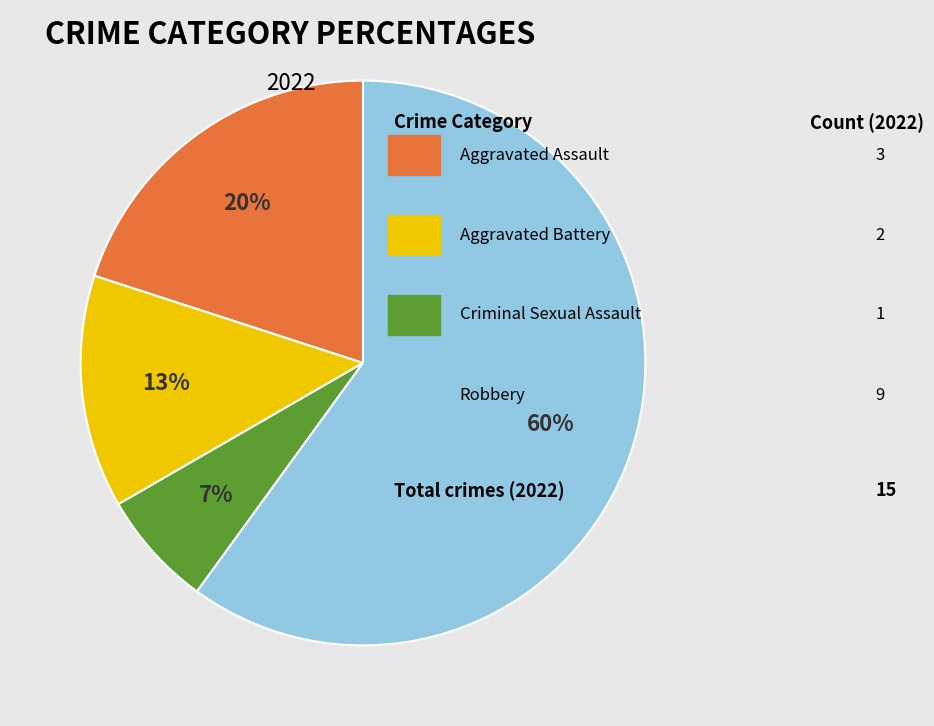

Is there a majority slice in this chart?

Yes